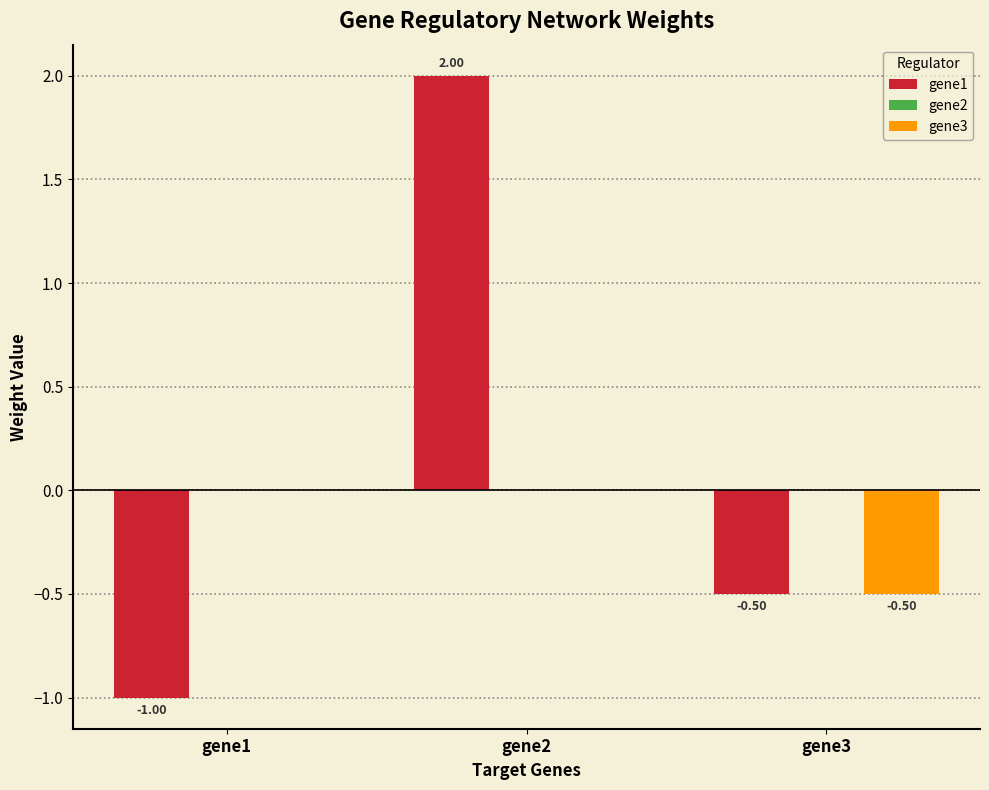

Which series has the largest total across all categories?

gene1